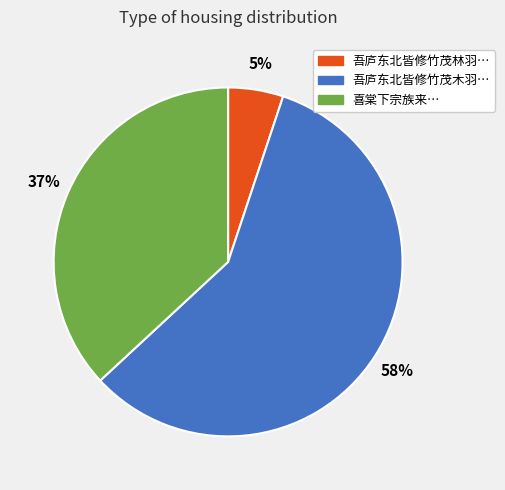

To the nearest percent, what is the difference between the largest and smallest slice percentages?

53%